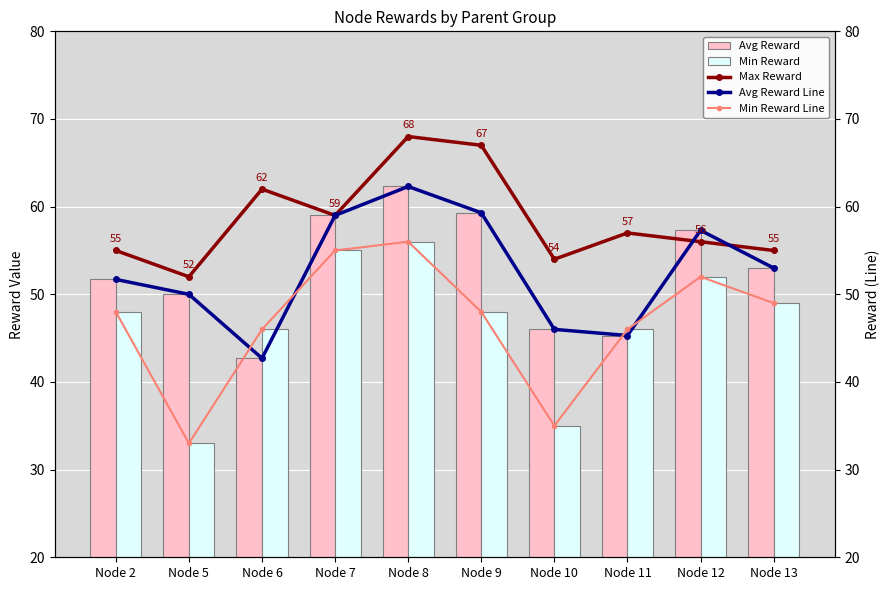

Reading left to right, list all the values displayed in this chart.

Avg Reward: 51.7	50.0	42.7	59.0	62.3	59.3	46.0	45.3	57.3	53.0
Min Reward: 48.0	33.0	46.0	55.0	56.0	48.0	35.0	46.0	52.0	49.0
Max Reward: 55.0	52.0	62.0	59.0	68.0	67.0	54.0	57.0	56.0	55.0
Avg Reward Line: 51.7	50.0	42.7	59.0	62.3	59.3	46.0	45.3	57.3	53.0
Min Reward Line: 48.0	33.0	46.0	55.0	56.0	48.0	35.0	46.0	52.0	49.0